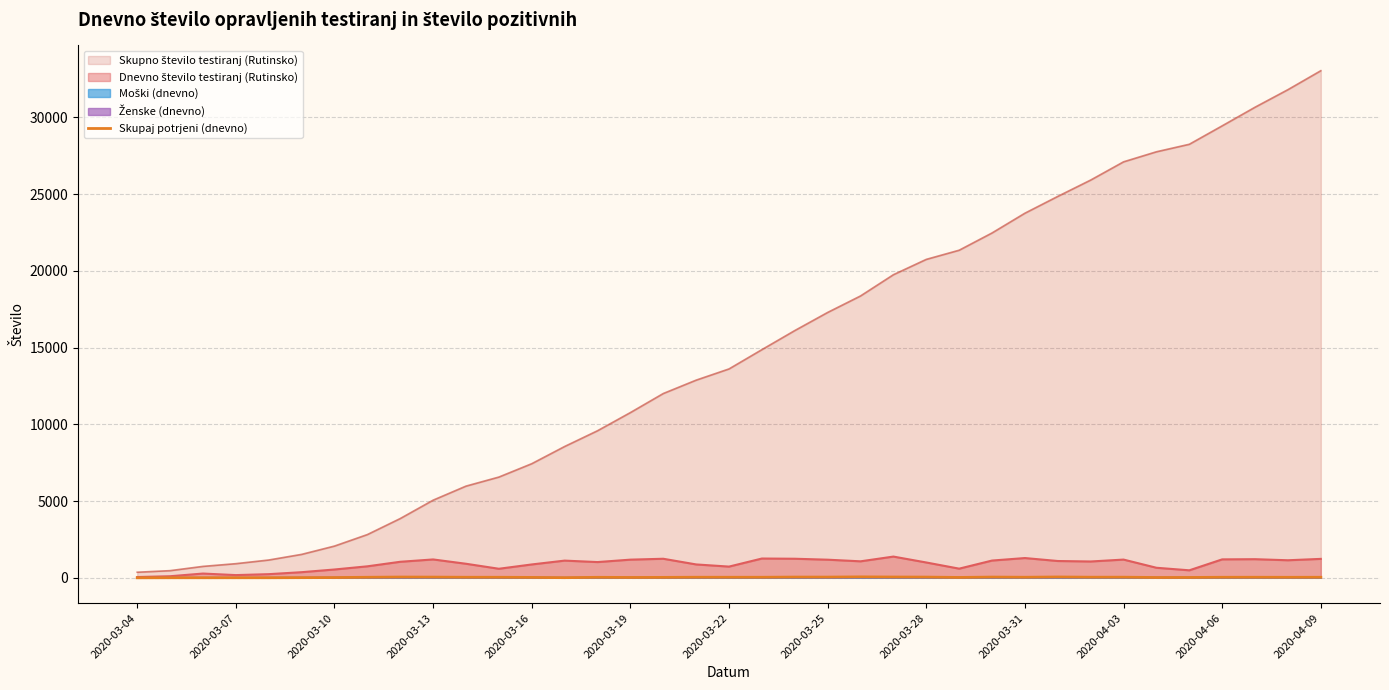

What is the ratio of the value at 23 to the value at 20?

1.1